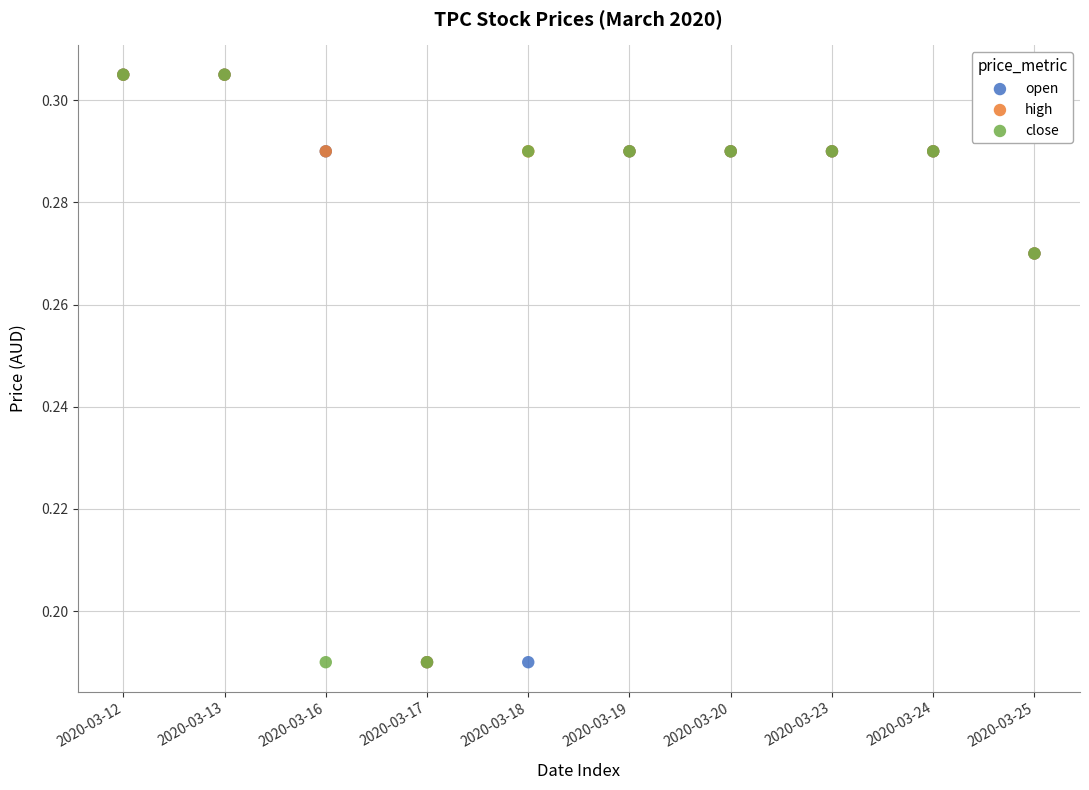

What are all the series names shown in the legend?

open, high, close